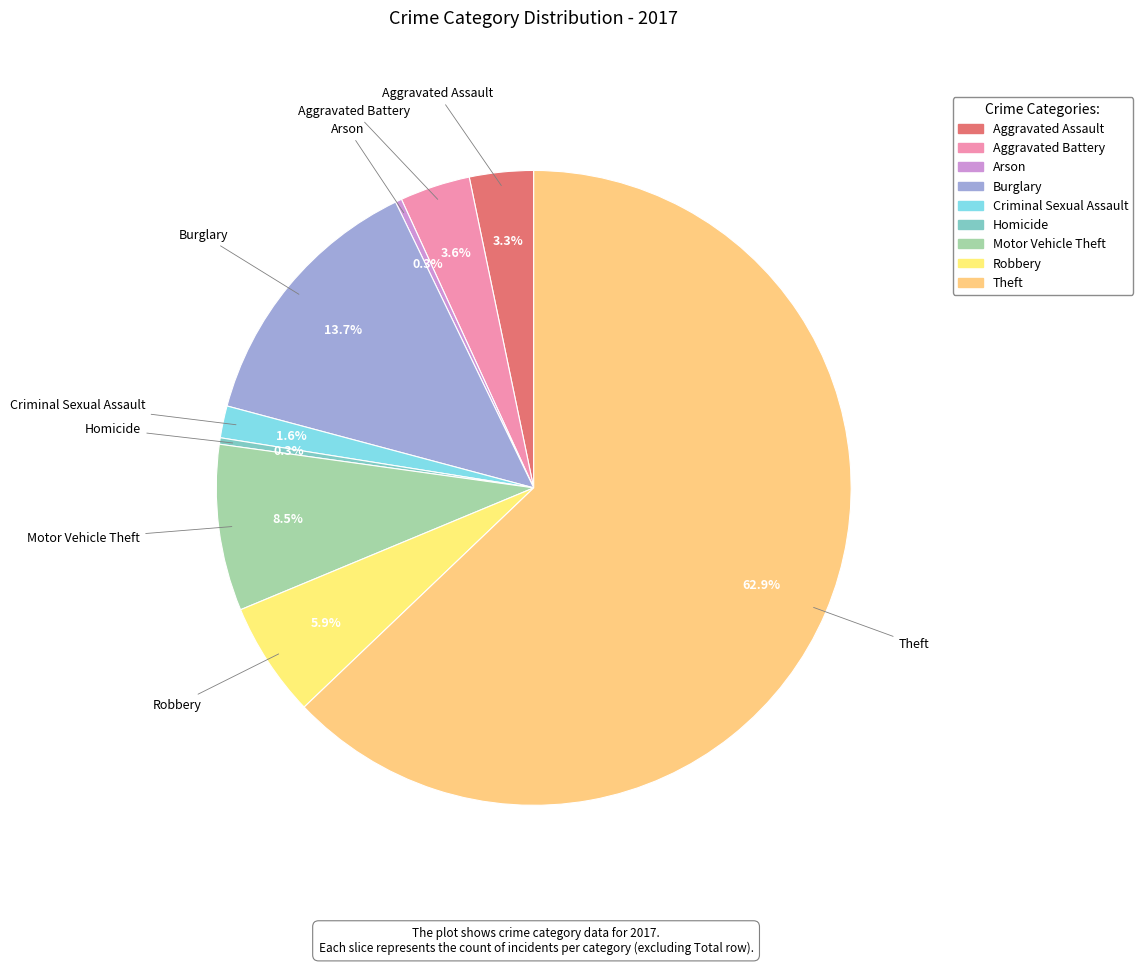

What portion of the pie excludes Homicide?

99.7%